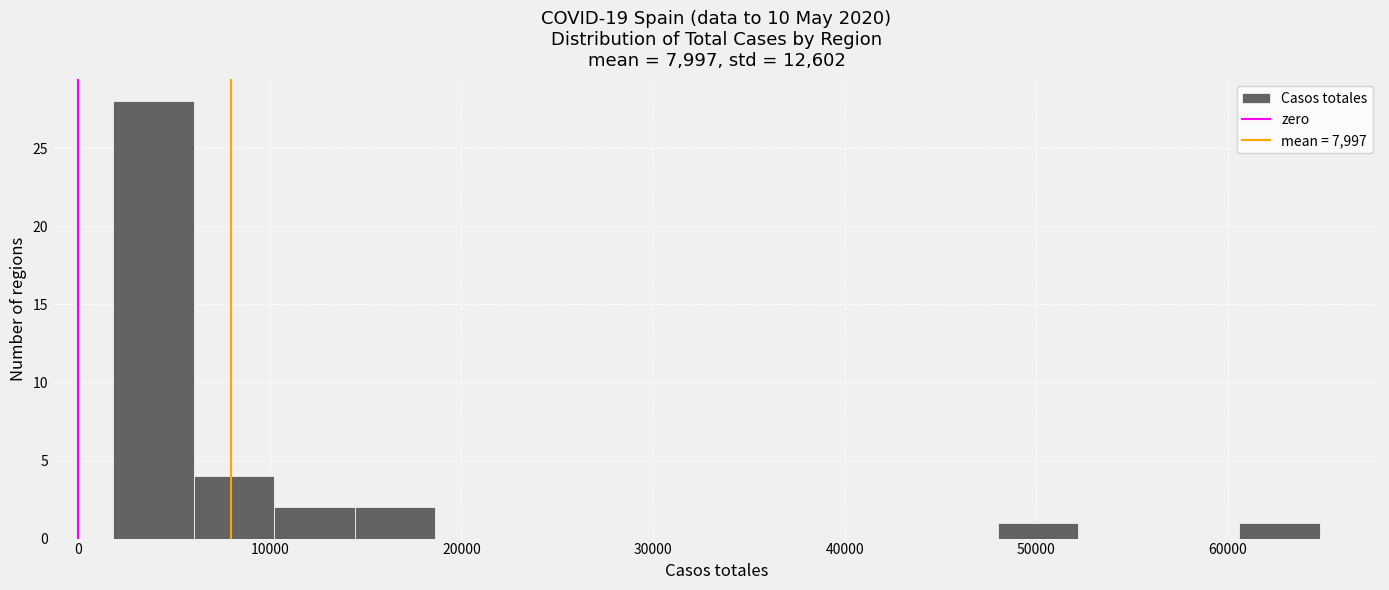

Reading left to right, transcribe this chart: for each bar, give the range it covers on the x-axis and its height. Neither the bar edges nor the heights are printed on the chart, so give them approximately, as read against the axes.

2000 to 6000: 28
6000 to 10000: 4
10000 to 14000: 2
14000 to 19000: 2
19000 to 23000: 0
23000 to 27000: 0
27000 to 31000: 0
31000 to 35000: 0
35000 to 40000: 0
40000 to 44000: 0
44000 to 48000: 0
48000 to 52000: 1
52000 to 56000: 0
56000 to 61000: 0
61000 to 65000: 1